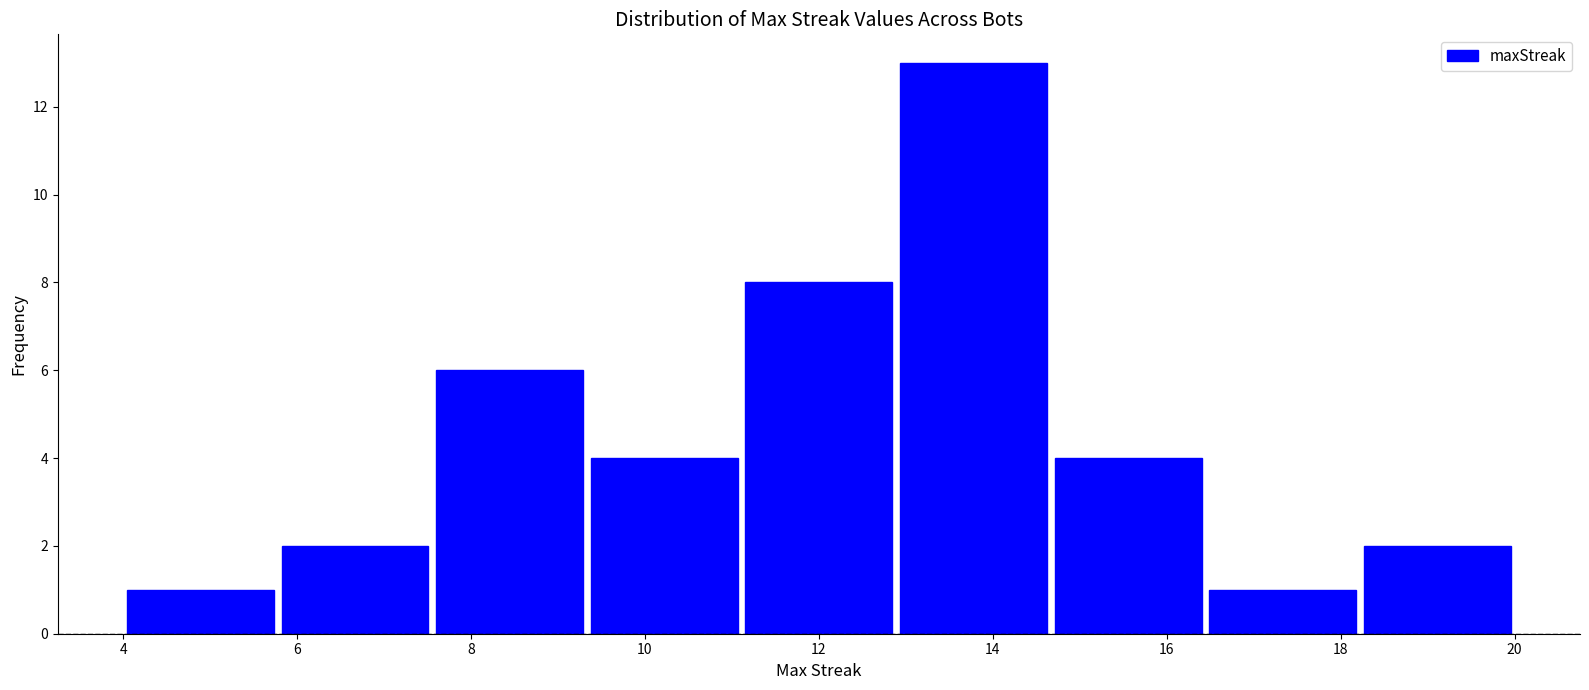

What is the height of the bar covering 11.2 to 12.8 on the x-axis? Neither the bar edges nor the heights are printed on the chart, so give them approximately, as read against the axes.

8